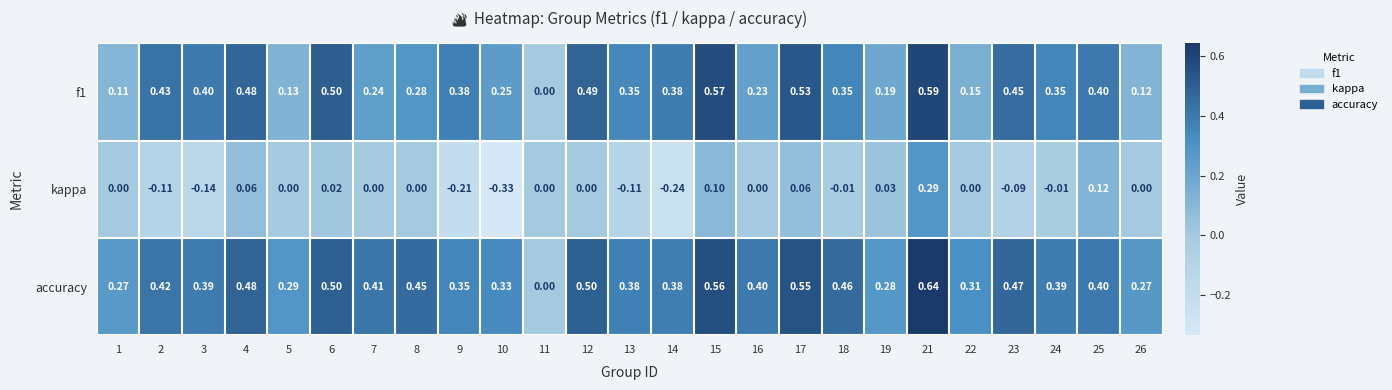

Between 9 and 13, which series saw the biggest shift?

kappa